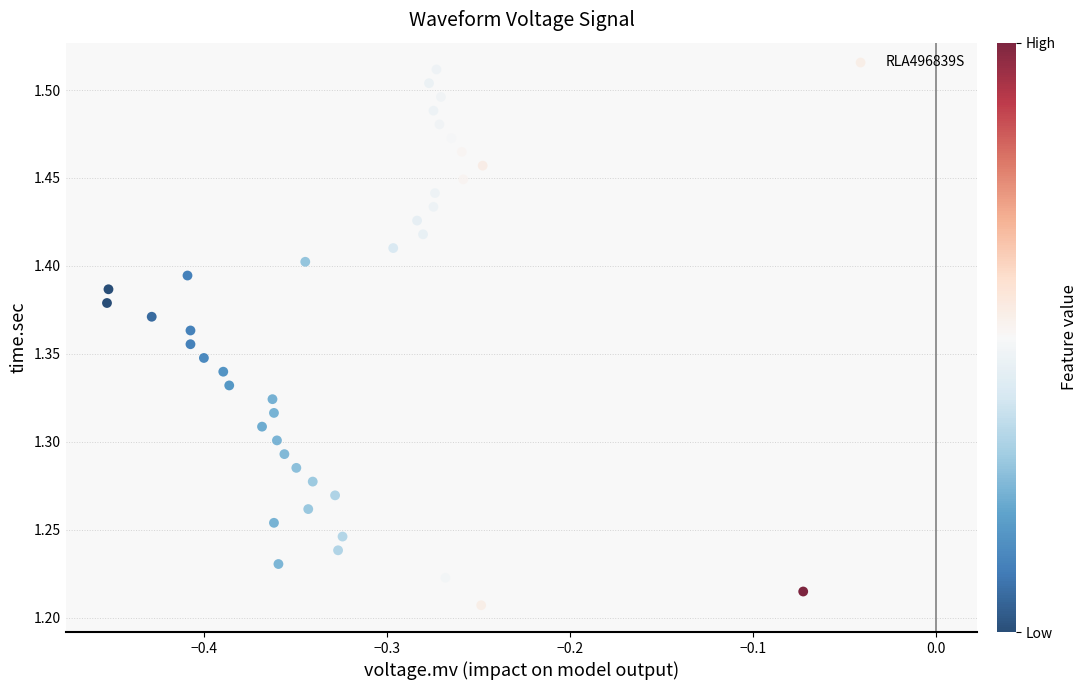

What is the range of X values (max minus min)?

0.4